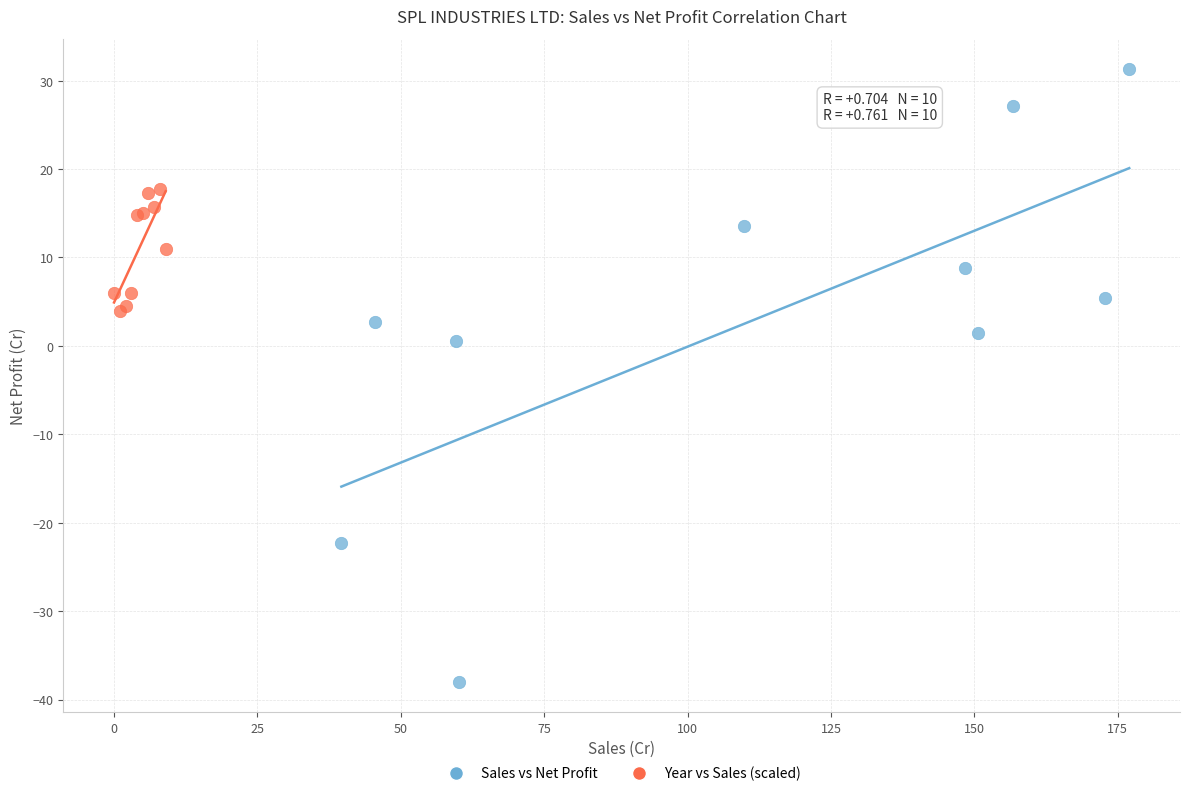

Which series has the largest Y range (max minus min)?

Sales vs Net Profit